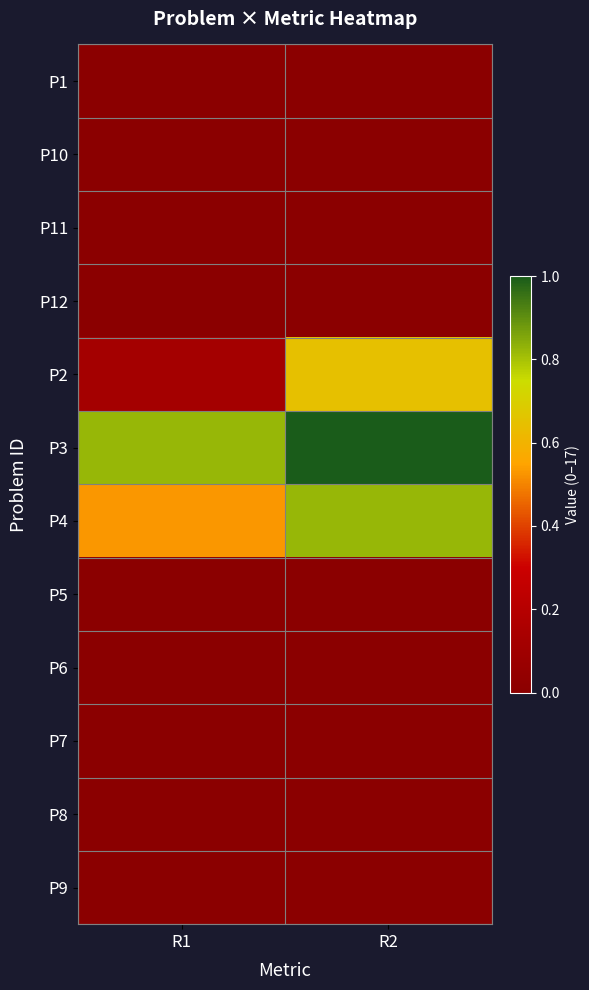

At which category does the chart reach its peak across all series?

R2